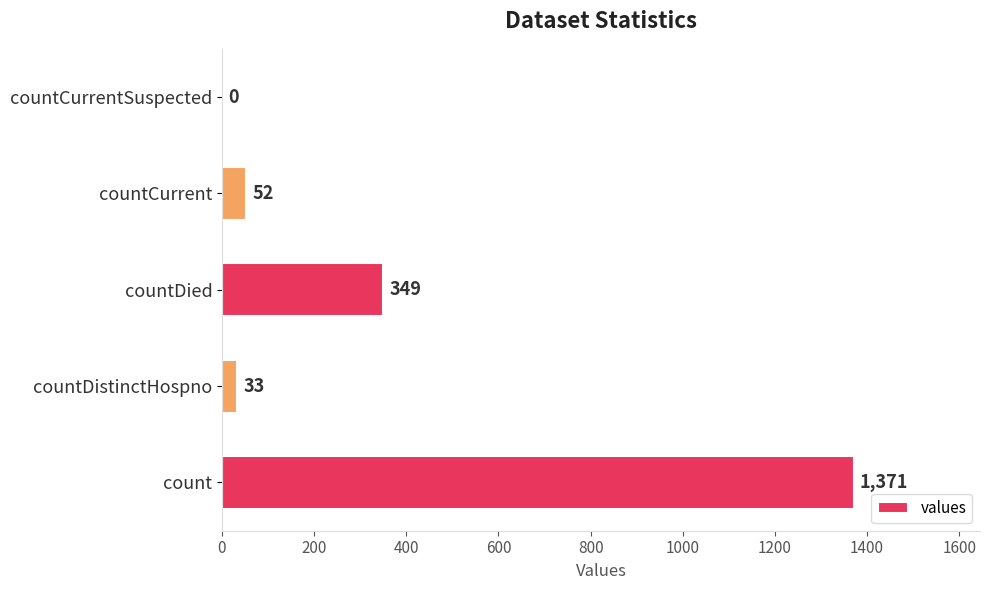

What is the change in value from countDistinctHospno to countCurrent?

+19